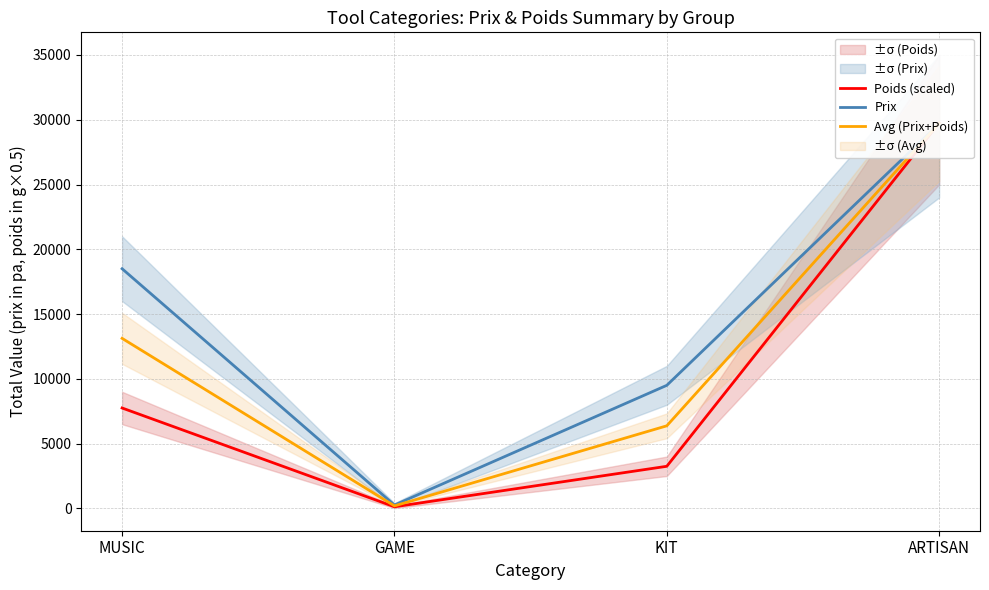

At which label does Avg (Prix+Poids) first exceed 13125?

ARTISAN